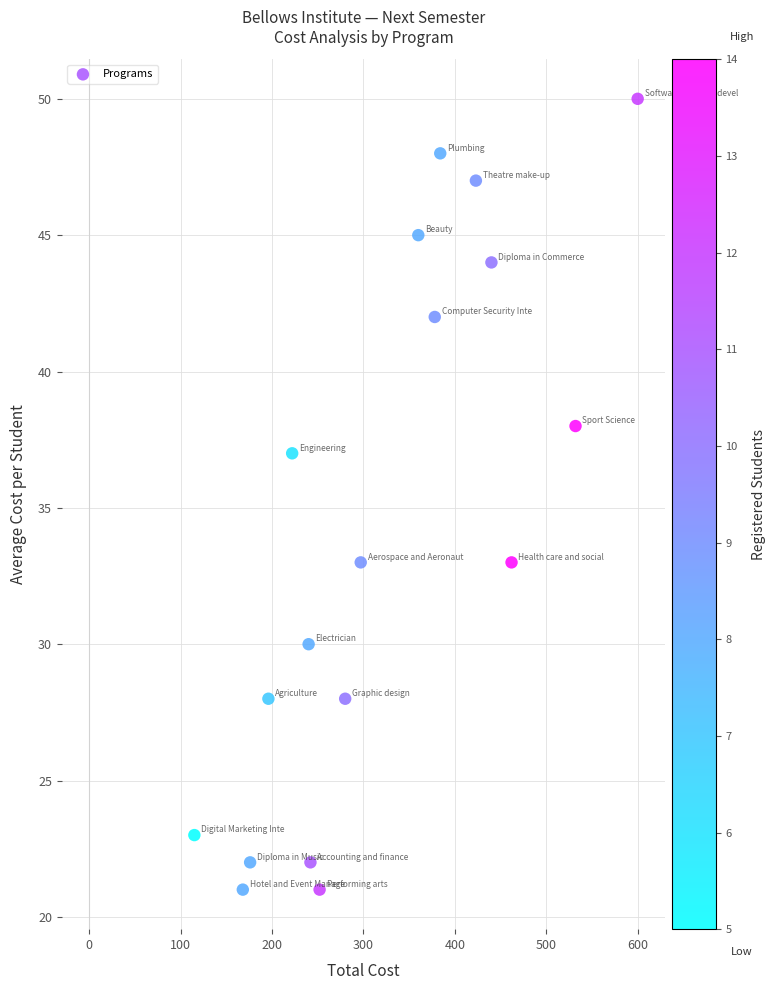

What is the range of Y values (max minus min)?

29